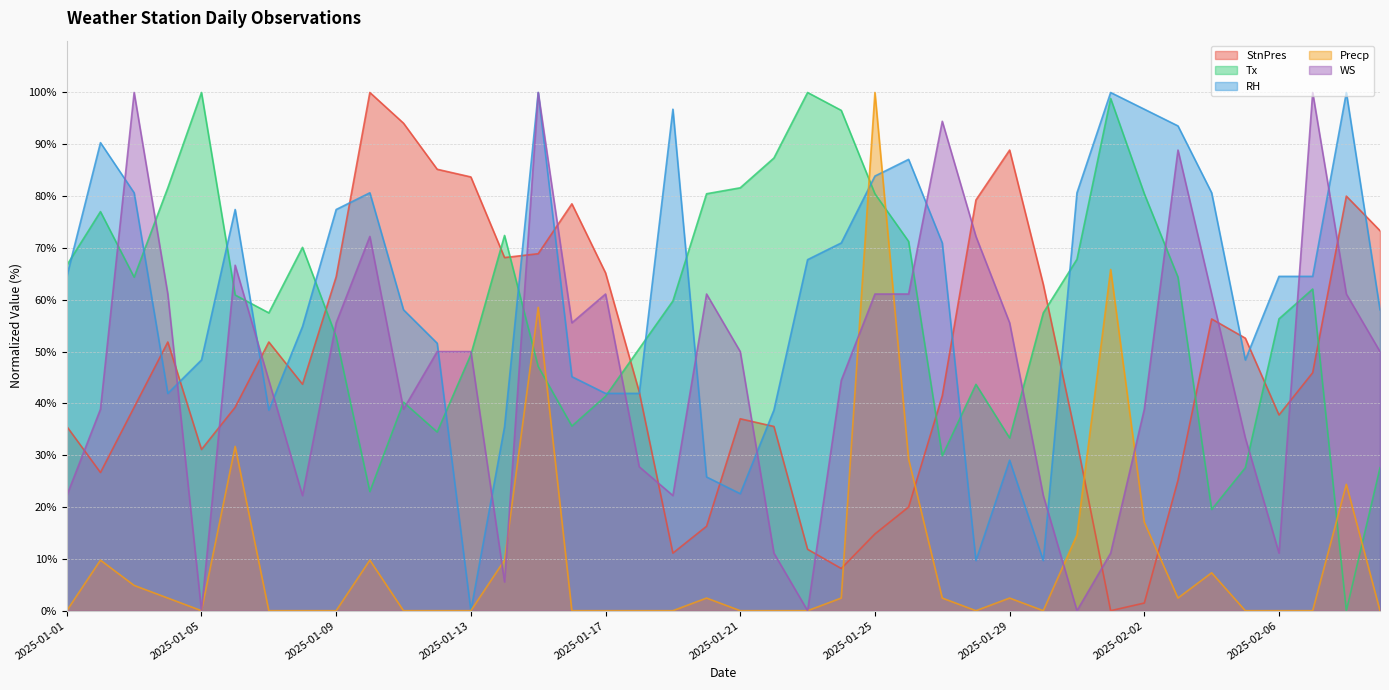

In Precp, how many points are lower than both neighbors (excluding endpoints)?

4